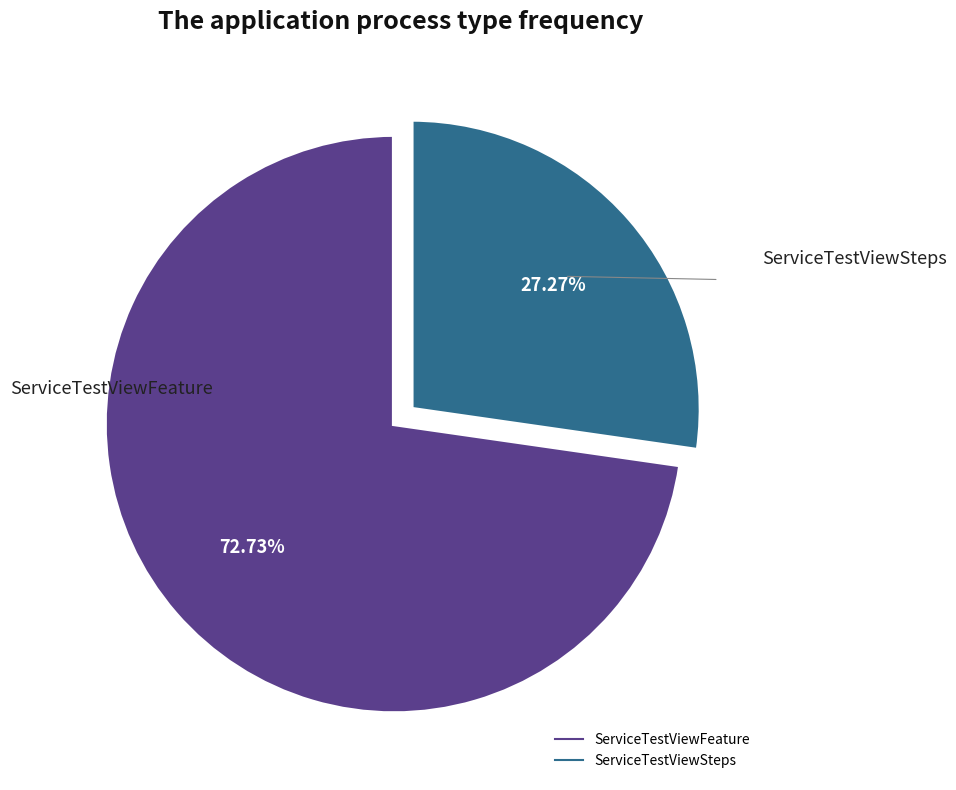

What is the total percentage of ServiceTestViewSteps and ServiceTestViewFeature?

100.0%